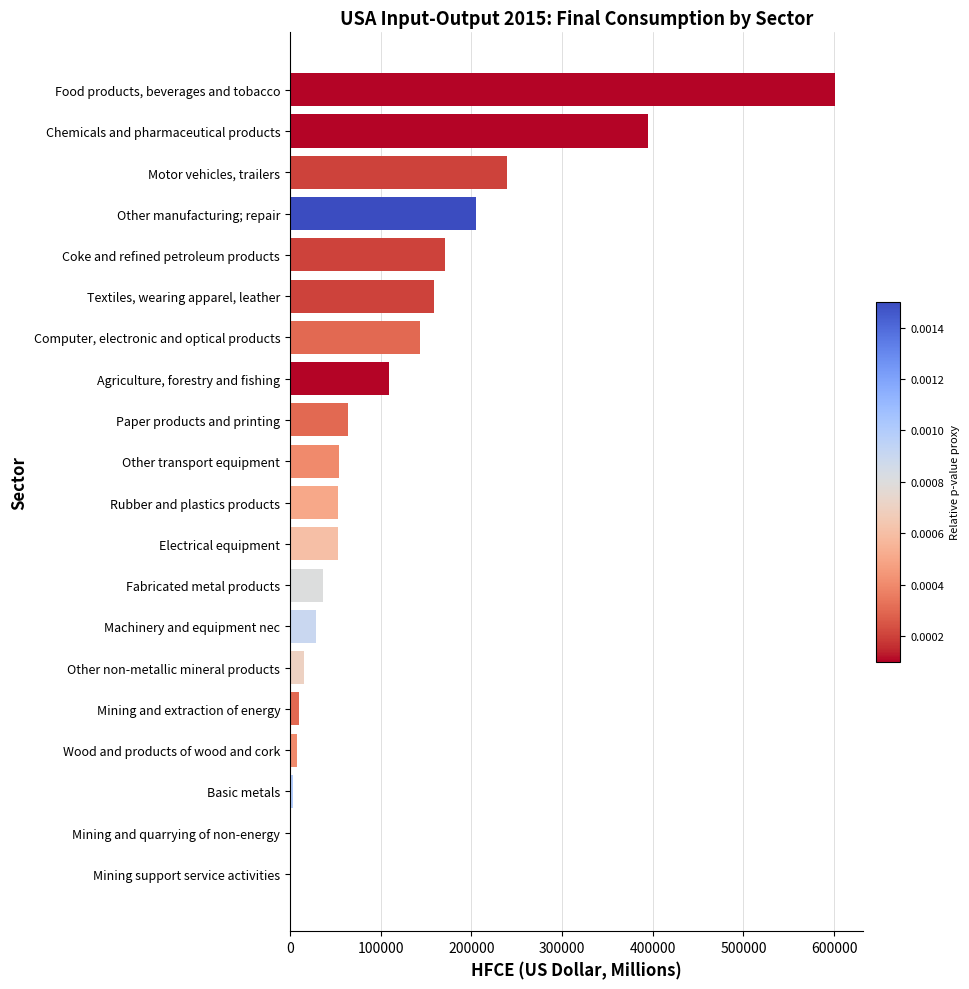

At which label is the value closest to 300811?

Motor vehicles, trailers